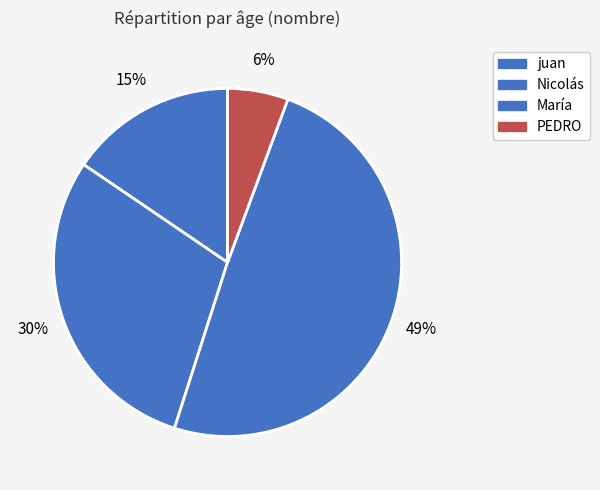

How many segments does this pie chart have?

4